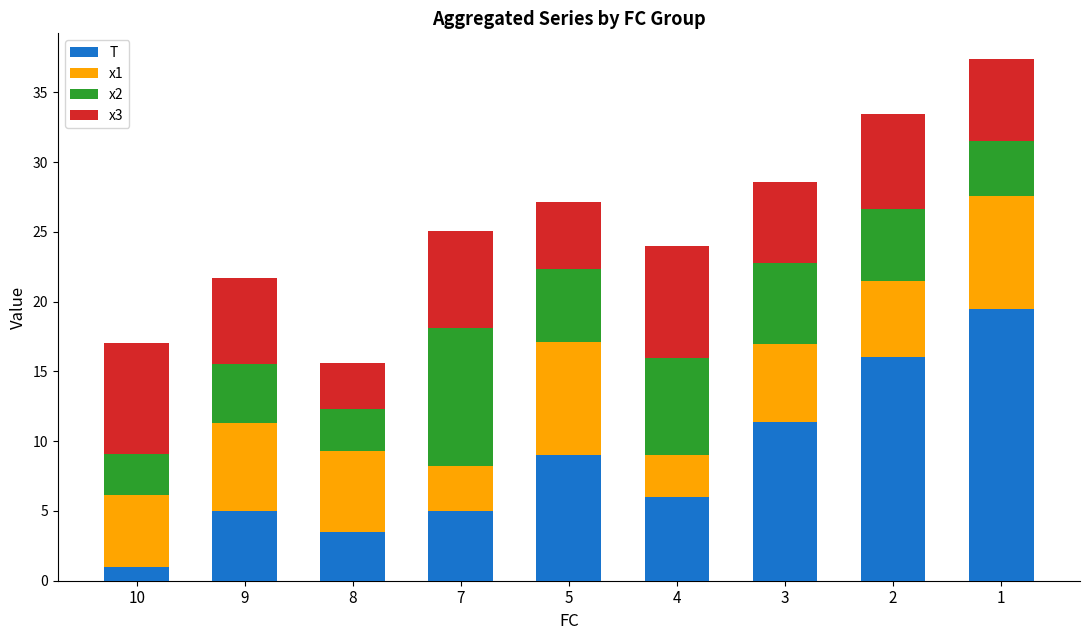

Is it true that T equals 9.0 at 5?

True